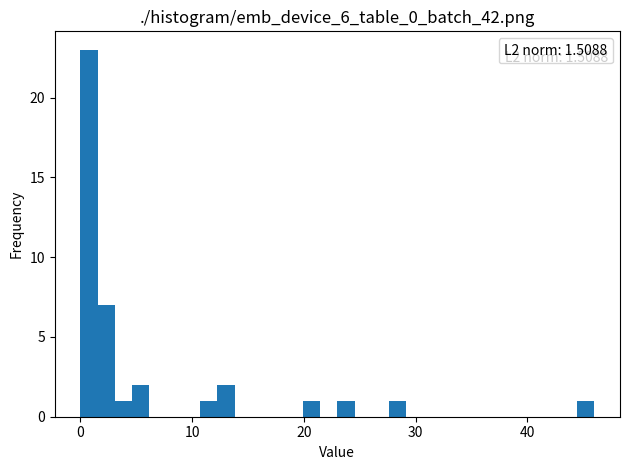

Read against the x-axis, roughly where is the centre of the tallest bar?

1